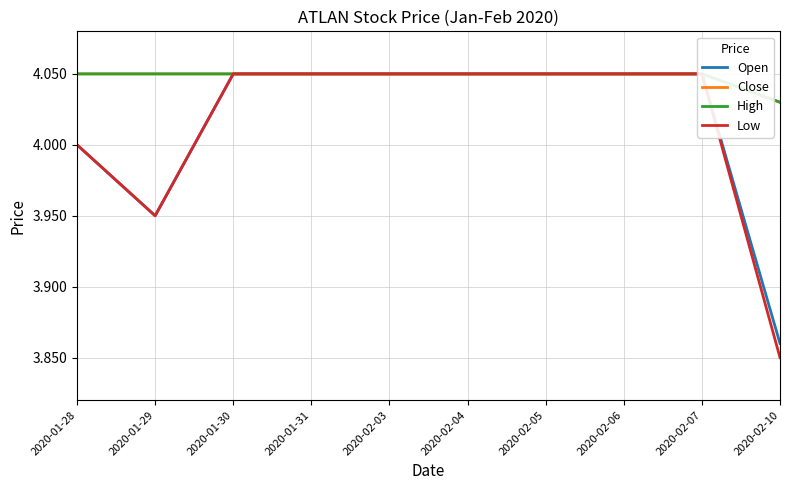

Reading left to right, list all the values displayed in this chart.

Open: 4.0	4.0	4.0	4.0	4.0	4.0	4.0	4.0	4.0	3.9
Close: 4.0	4.0	4.0	4.0	4.0	4.0	4.0	4.0	4.0	4.0
High: 4.0	4.0	4.0	4.0	4.0	4.0	4.0	4.0	4.0	4.0
Low: 4.0	4.0	4.0	4.0	4.0	4.0	4.0	4.0	4.0	3.9